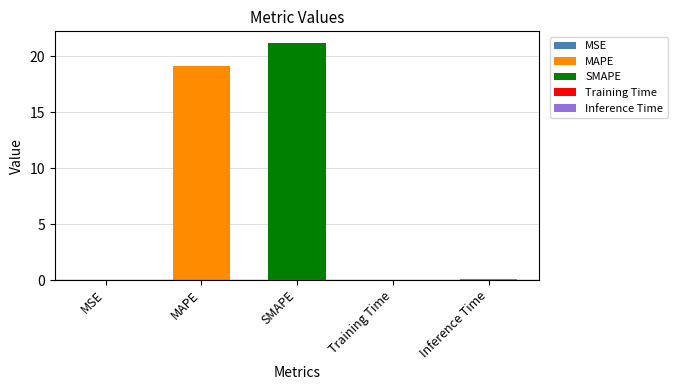

Are the bars horizontal?

No